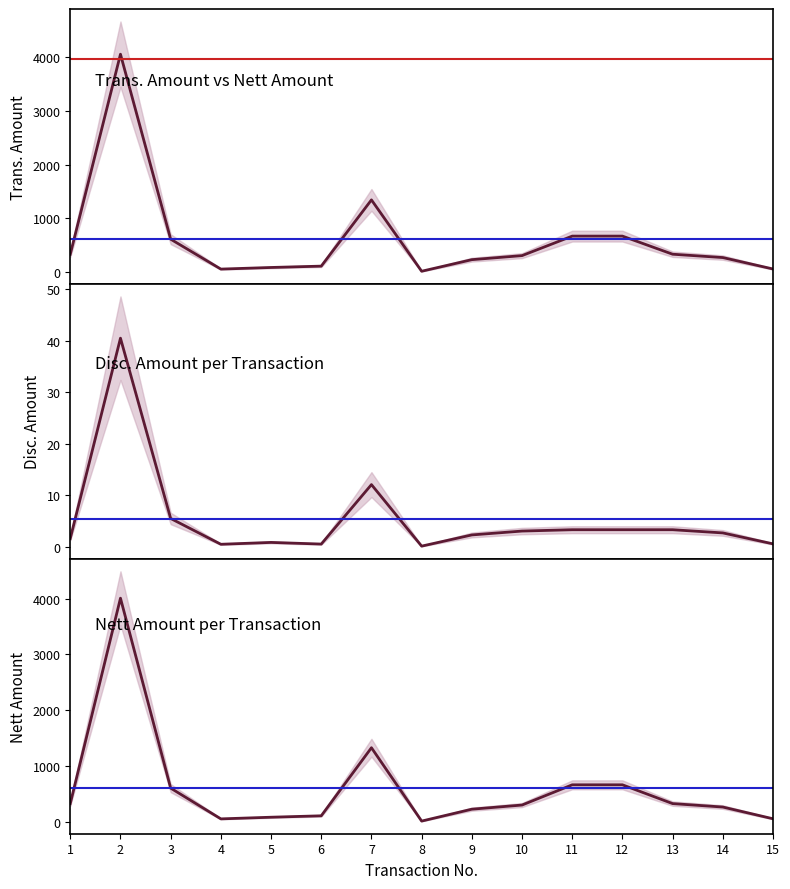

At which label is Trans. Amount closest to 2033?

7